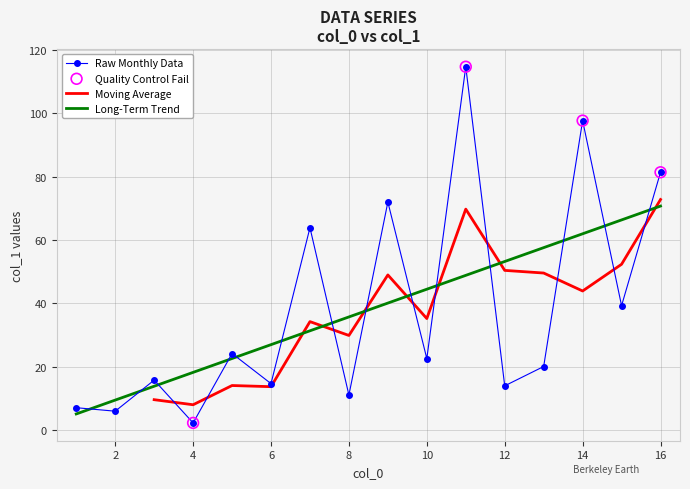

What is the change in value from 4 to 9?

+69.7